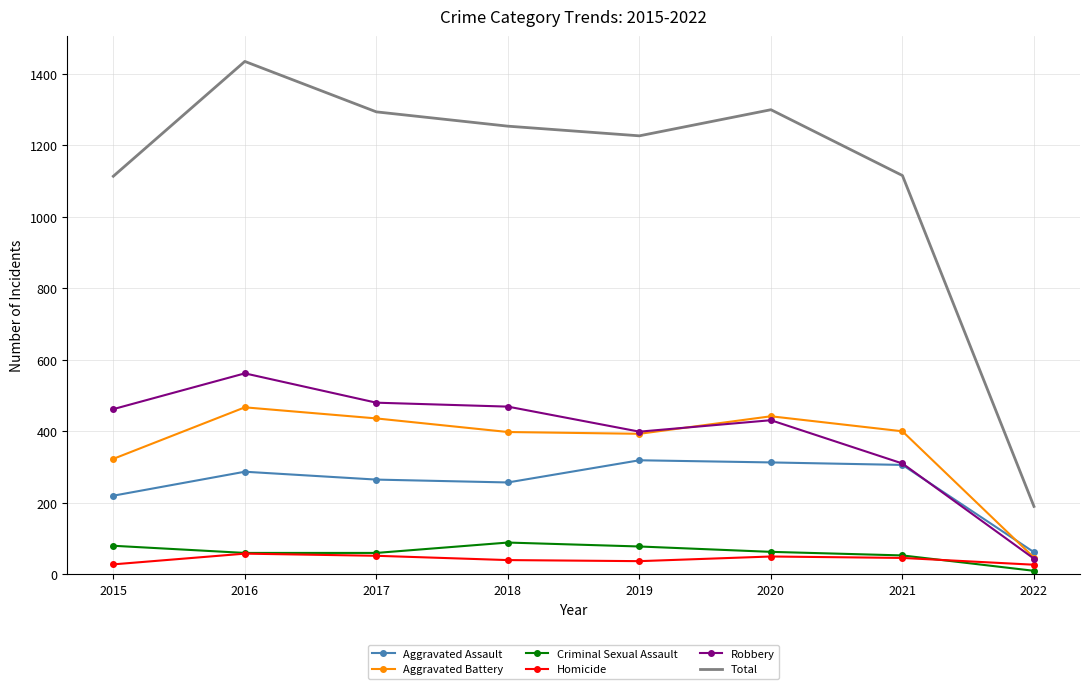

What is the sum of all Homicide values?

338